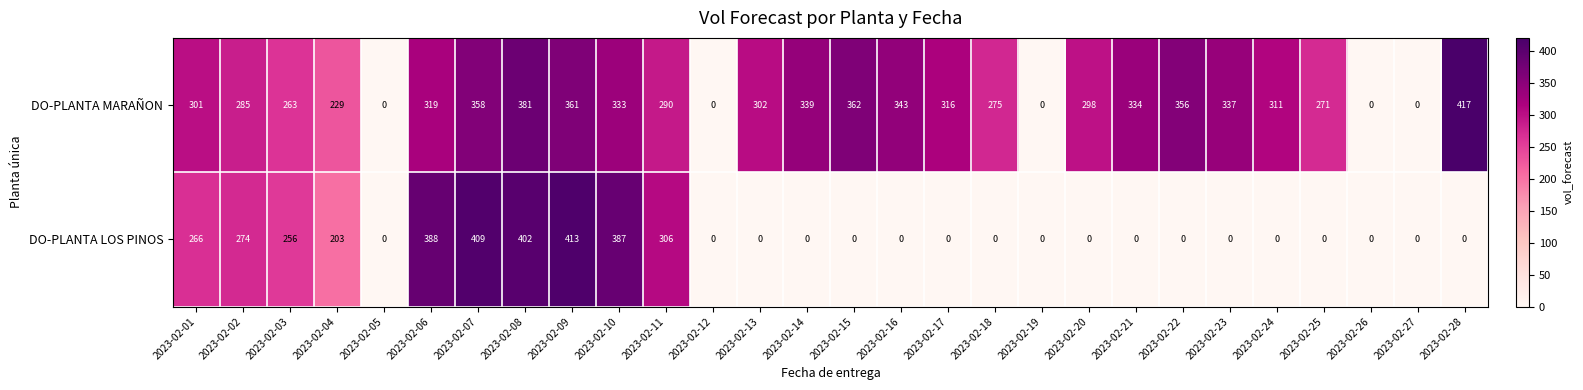

At which category is the sum across all series the highest?

2023-02-08